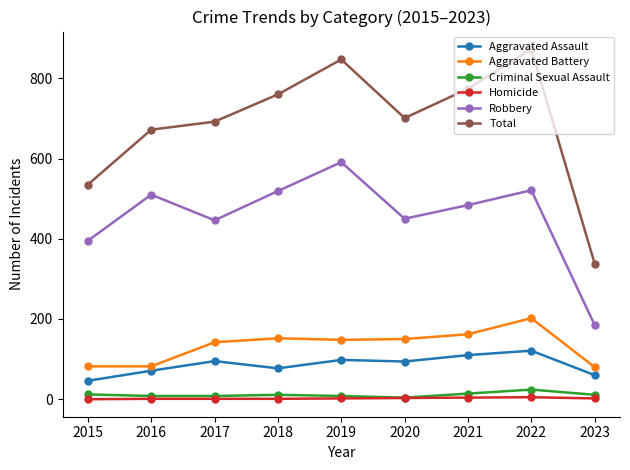

True or false: Robbery has a value of 185 at 2023.

True